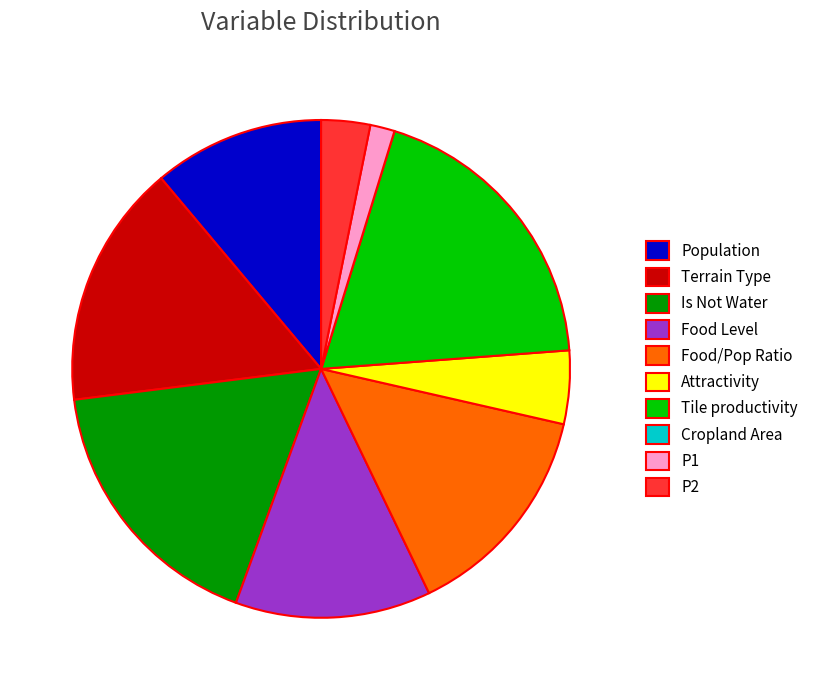

Does Is Not Water account for over 50% of the chart?

No